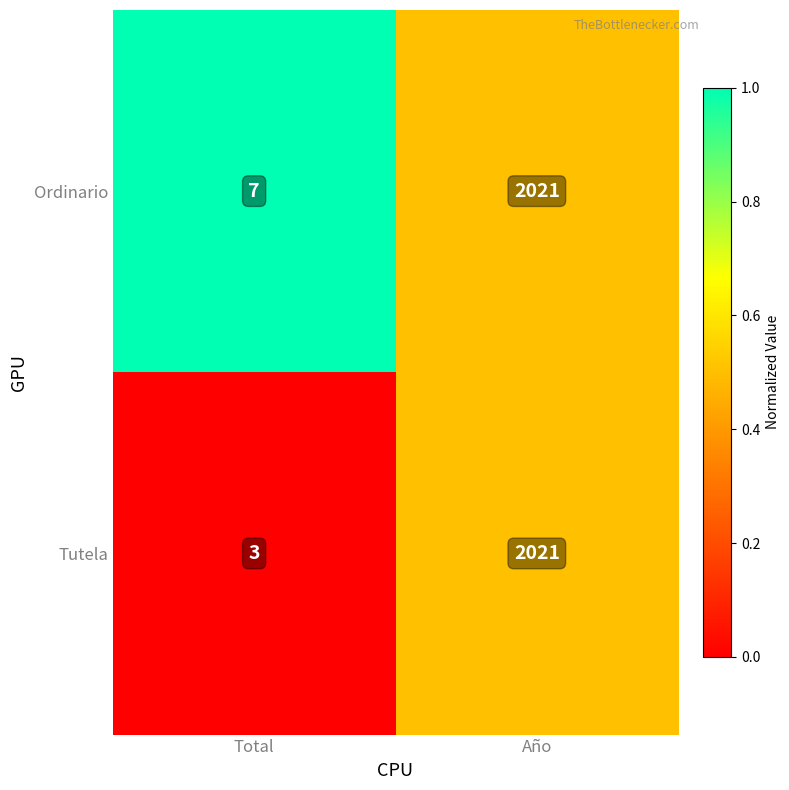

The Tutela series shows 2 at Total. True or false?

False